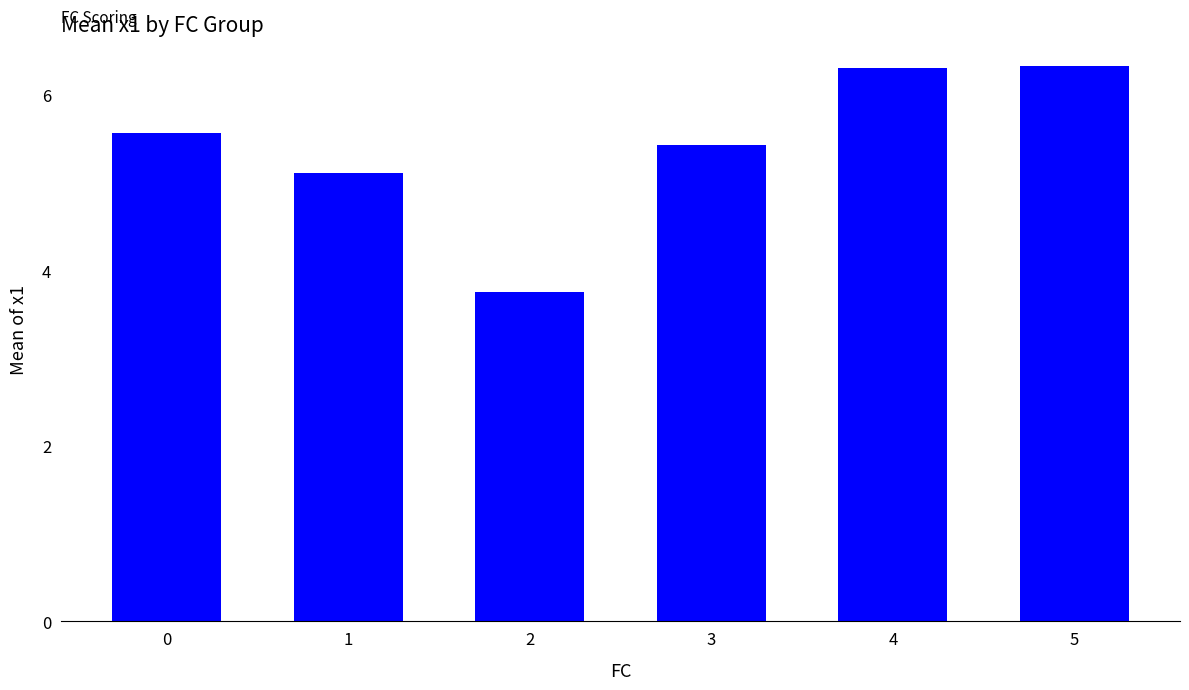

How many data points does each series have?

6